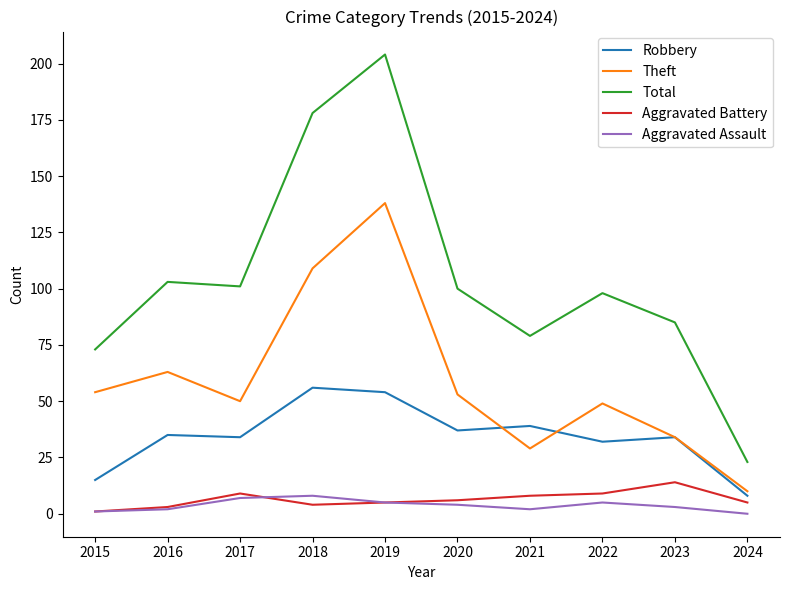

True or false: Aggravated Assault and Total cross at least once.

False